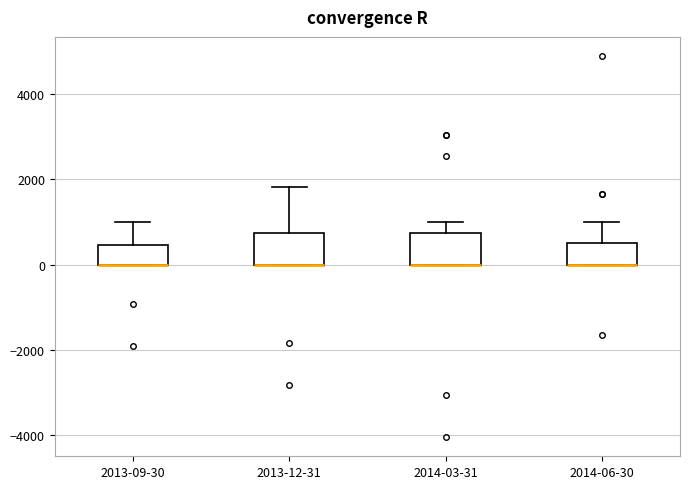

Reading left to right, read every box against the y-axis: the position of its median line, the range the box covers, and the ends of its whiskers. The values are not printed on the chart, so give them approximately, as read against the axis.

2013-09-30: median 0 (drawn on the box's lower edge), box 0 to 400, whiskers 0 to 1000
2013-12-31: median 0 (drawn on the box's lower edge), box 0 to 800, whiskers 0 to 1800
2014-03-31: median 0 (drawn on the box's lower edge), box 0 to 800, whiskers 0 to 1000
2014-06-30: median 0 (drawn on the box's lower edge), box 0 to 600, whiskers 0 to 1000